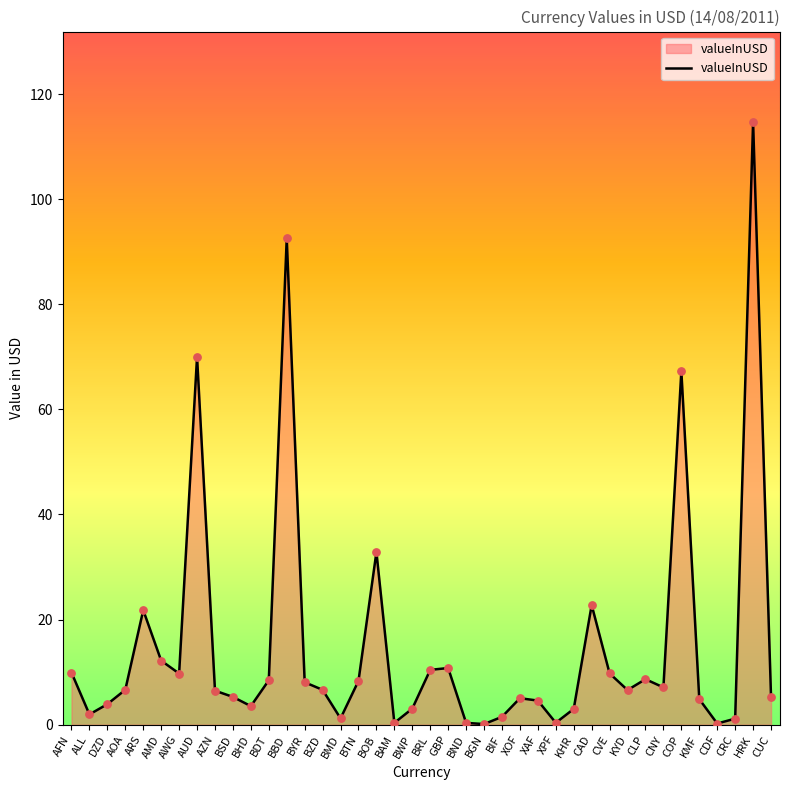

What is the change in value from AZN to KHR?

-3.5